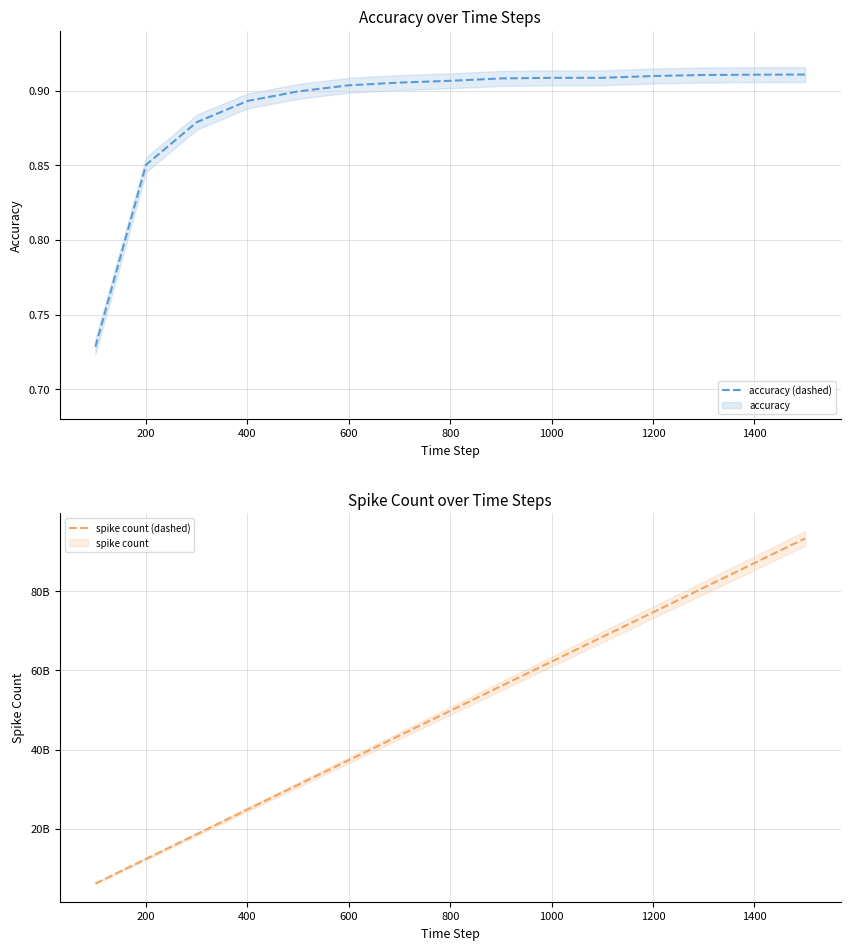

The value of accuracy (dashed) at 1000 is 1.5. True or false?

False